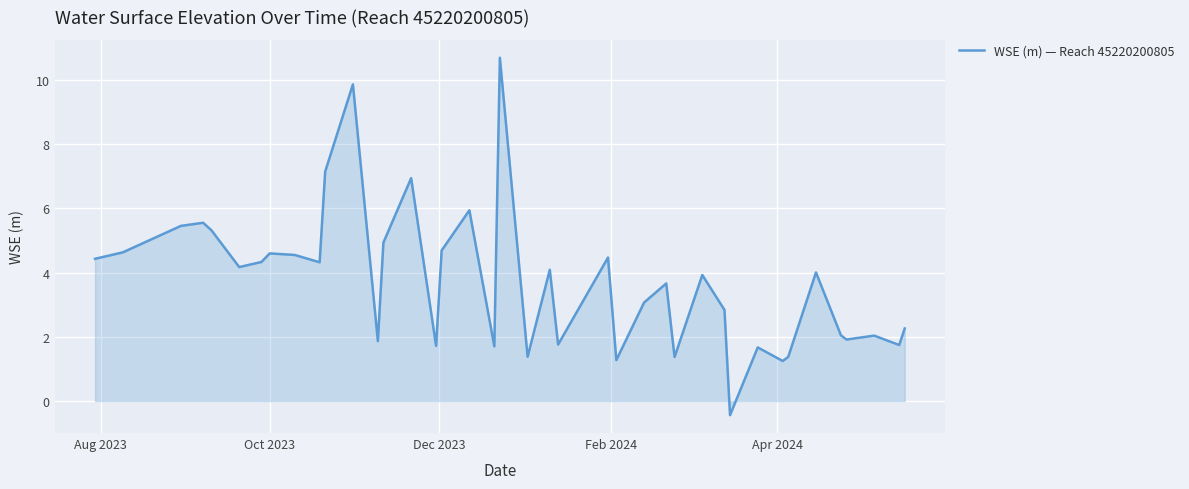

How many positive values are there?

39